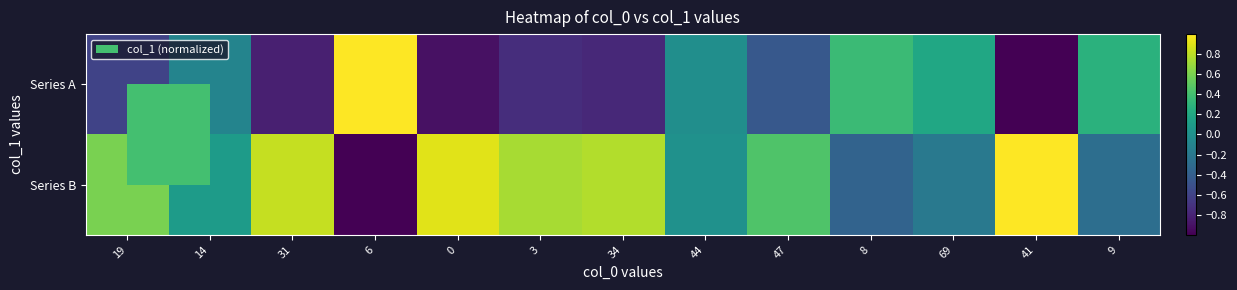

What is the maximum value shown in the chart?

1.0